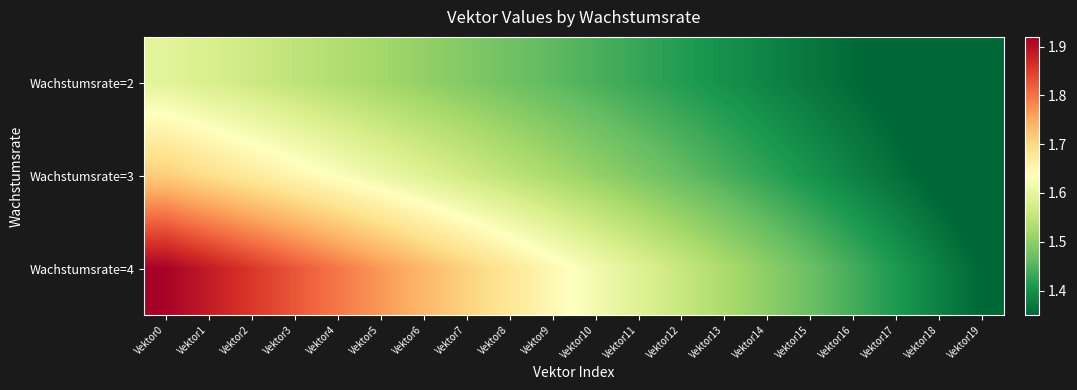

Count the number of categories in the chart.

20